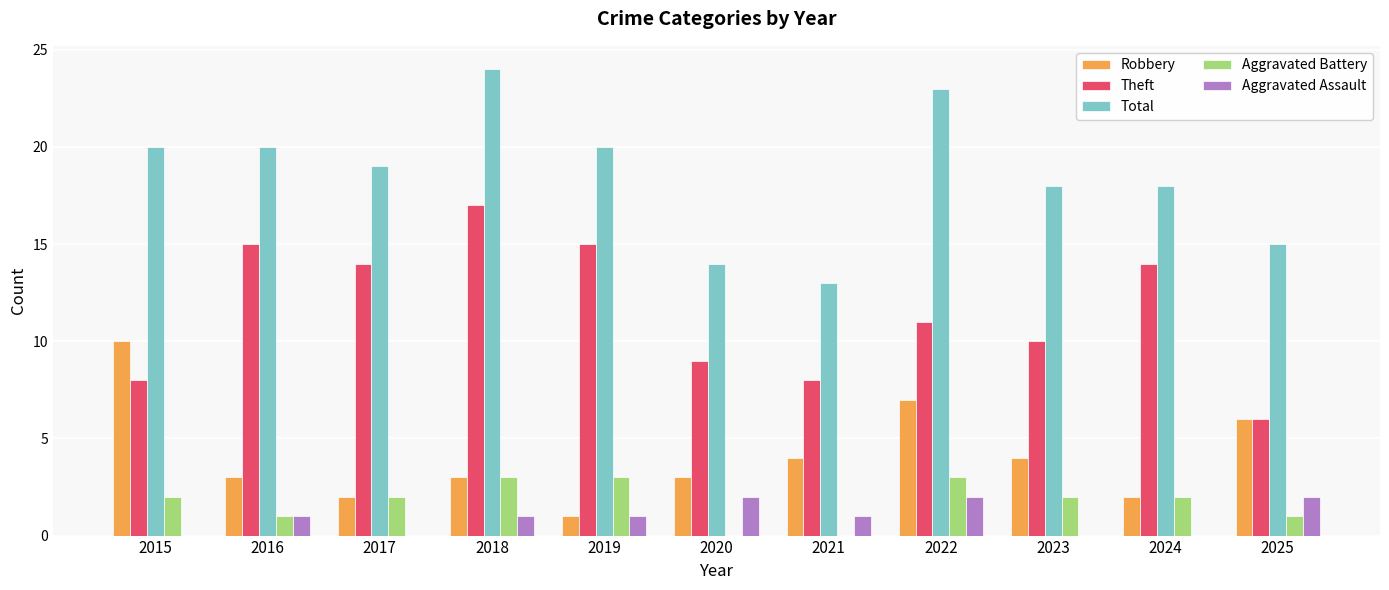

Are the bars horizontal?

No